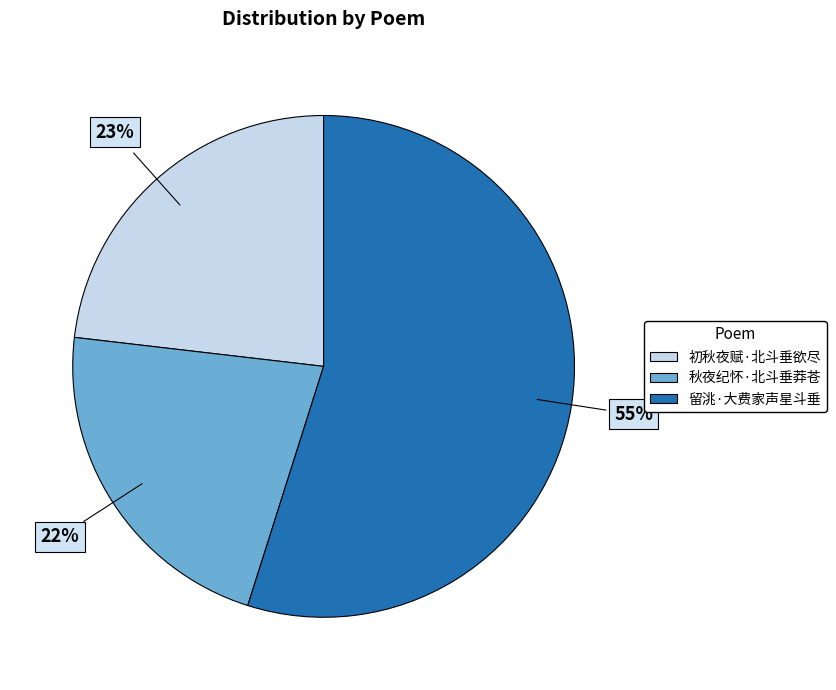

Between 初秋夜赋·北斗垂欲尽 and 留洮·大费家声星斗垂, which is larger?

留洮·大费家声星斗垂